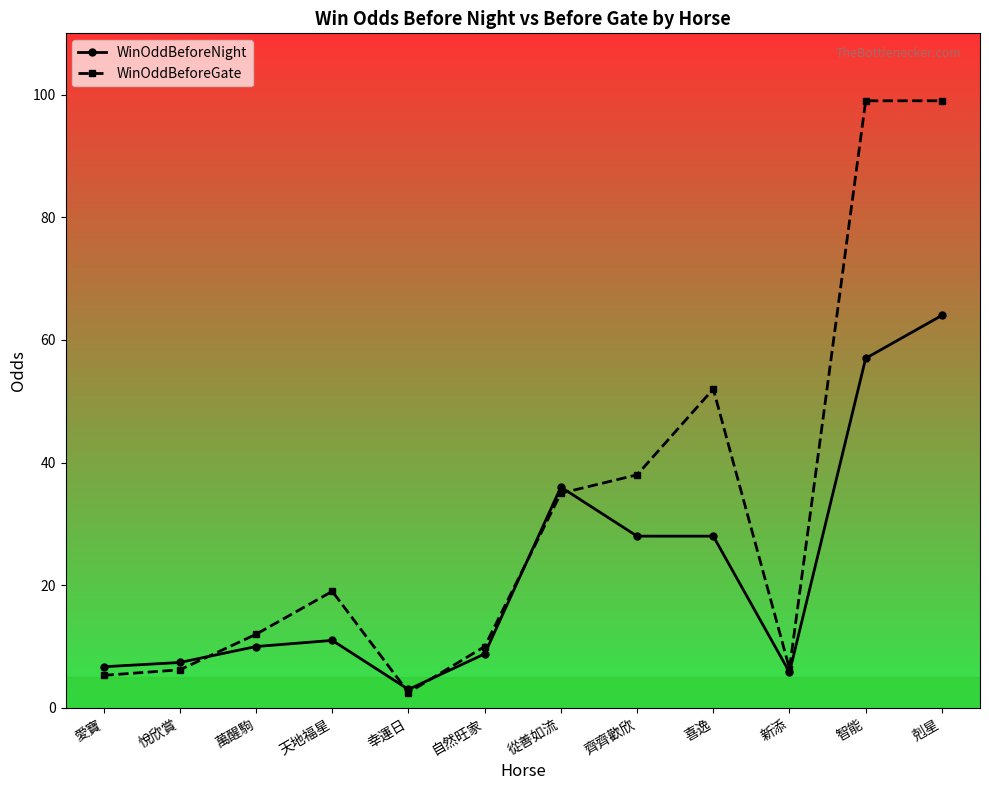

What is the spread (max minus min) of values at 剋星?

35.0